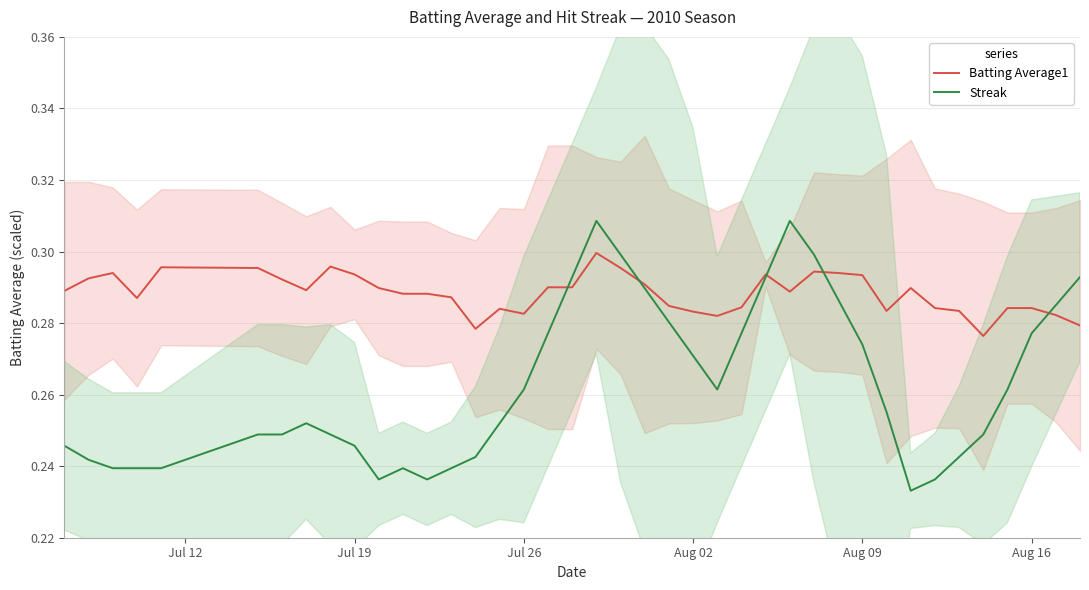

What is the total value across all series at Aug 09?

0.6